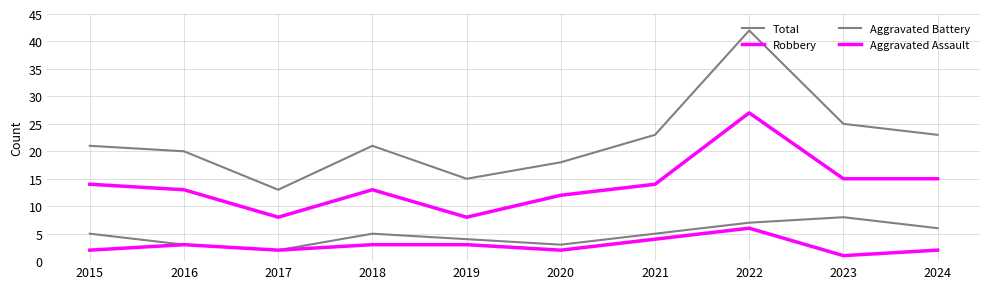

Is the value of Aggravated Assault at 2023 greater than the value of Aggravated Battery at 2018?

No